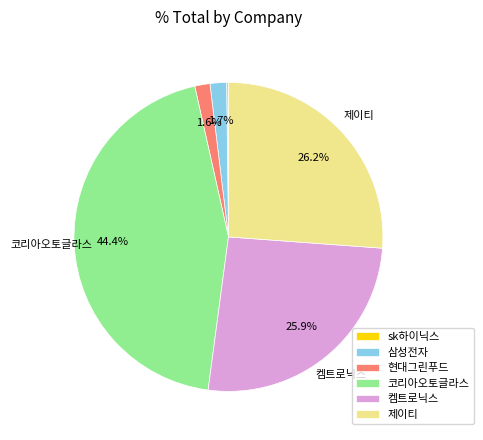

To the nearest percent, what is the average slice percentage?

17%